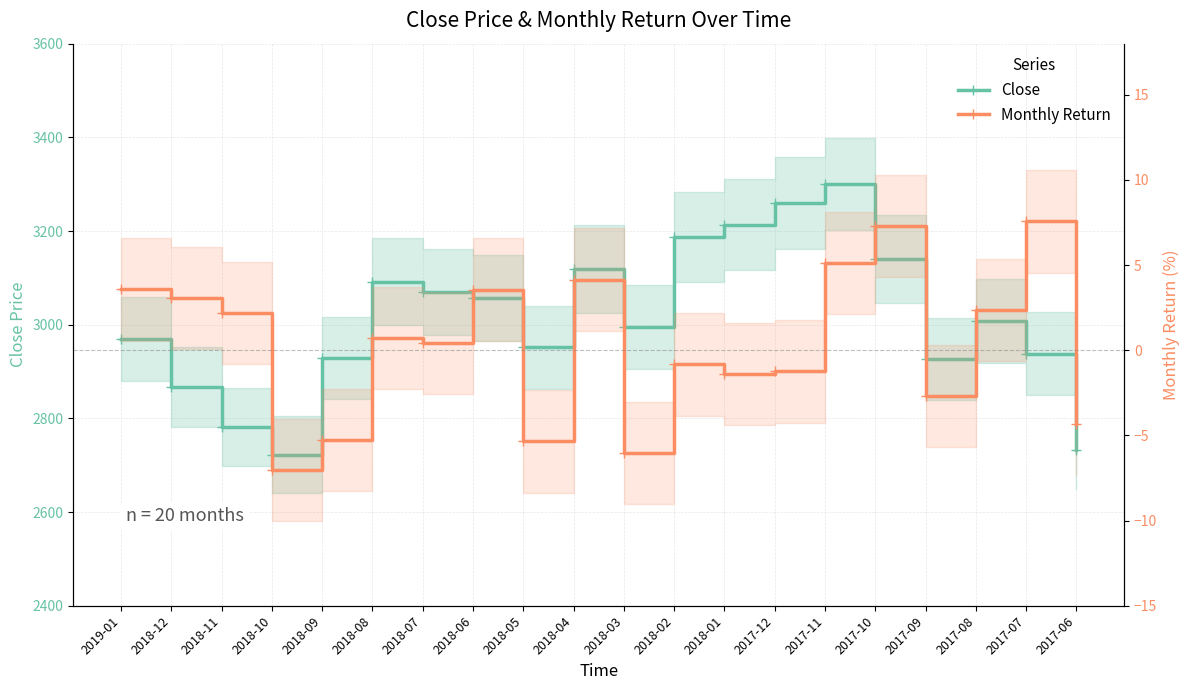

Where is Close nearest to the value 3011?

2017-08